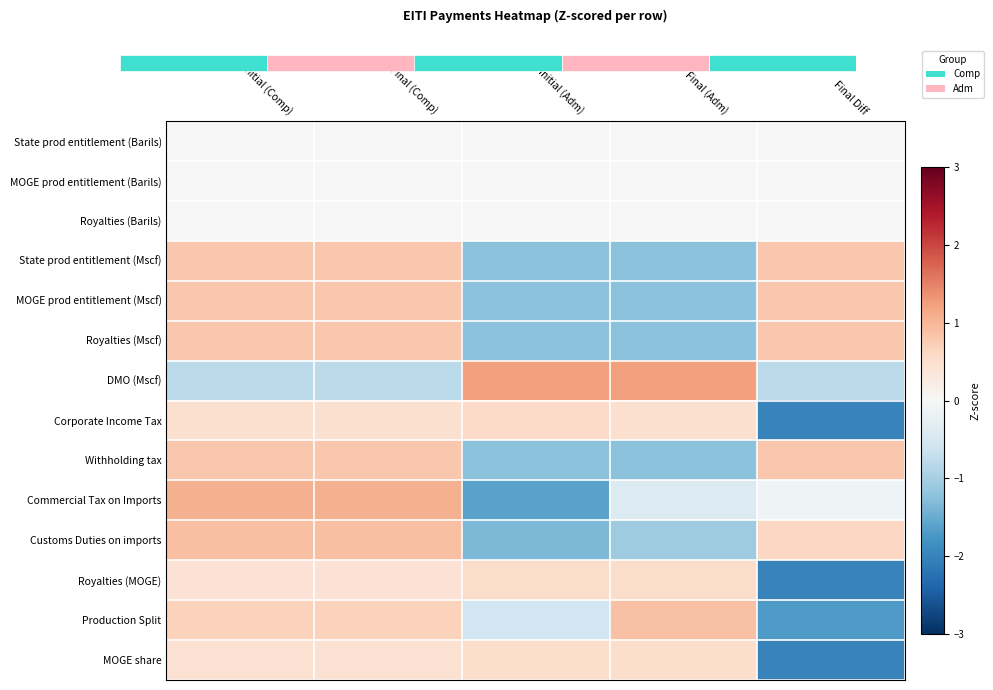

Reading left to right, what are all the values shown in this chart?

State prod entitlement (Barils): Initial (Comp)=0.0	Final (Comp)=0.0	Initial (Adm)=0.0	Final (Adm)=0.0	Final Diff=0.0
MOGE prod entitlement (Barils): Initial (Comp)=0.0	Final (Comp)=0.0	Initial (Adm)=0.0	Final (Adm)=0.0	Final Diff=0.0
Royalties (Barils): Initial (Comp)=0.0	Final (Comp)=0.0	Initial (Adm)=0.0	Final (Adm)=0.0	Final Diff=0.0
State prod entitlement (Mscf): Initial (Comp)=0.8	Final (Comp)=0.8	Initial (Adm)=-1.2	Final (Adm)=-1.2	Final Diff=0.8
MOGE prod entitlement (Mscf): Initial (Comp)=0.8	Final (Comp)=0.8	Initial (Adm)=-1.2	Final (Adm)=-1.2	Final Diff=0.8
Royalties (Mscf): Initial (Comp)=0.8	Final (Comp)=0.8	Initial (Adm)=-1.2	Final (Adm)=-1.2	Final Diff=0.8
DMO (Mscf): Initial (Comp)=-0.8	Final (Comp)=-0.8	Initial (Adm)=1.2	Final (Adm)=1.2	Final Diff=-0.8
Corporate Income Tax: Initial (Comp)=0.5	Final (Comp)=0.5	Initial (Adm)=0.6	Final (Adm)=0.5	Final Diff=-2.0
Withholding tax: Initial (Comp)=0.8	Final (Comp)=0.8	Initial (Adm)=-1.2	Final (Adm)=-1.2	Final Diff=0.8
Commercial Tax on Imports: Initial (Comp)=1.1	Final (Comp)=1.1	Initial (Adm)=-1.6	Final (Adm)=-0.4	Final Diff=-0.1
Customs Duties on imports: Initial (Comp)=0.9	Final (Comp)=0.9	Initial (Adm)=-1.4	Final (Adm)=-1.1	Final Diff=0.6
Royalties (MOGE): Initial (Comp)=0.4	Final (Comp)=0.4	Initial (Adm)=0.6	Final (Adm)=0.6	Final Diff=-2.0
Production Split: Initial (Comp)=0.7	Final (Comp)=0.7	Initial (Adm)=-0.6	Final (Adm)=0.9	Final Diff=-1.7
MOGE share: Initial (Comp)=0.5	Final (Comp)=0.5	Initial (Adm)=0.5	Final (Adm)=0.5	Final Diff=-2.0